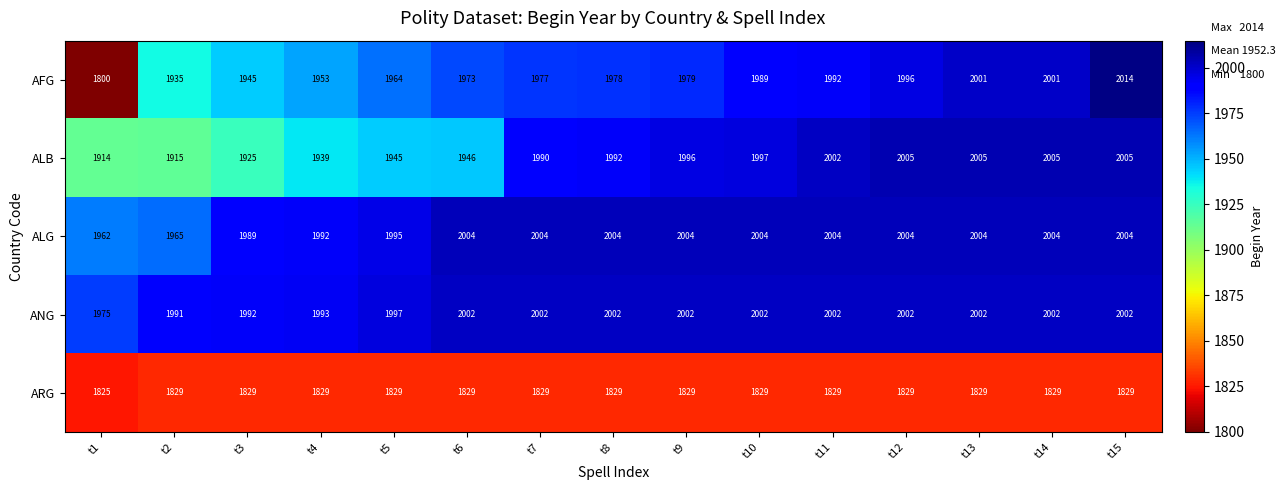

Rank the series at t13 from lowest to highest value.

ARG, AFG, ANG, ALG, ALB